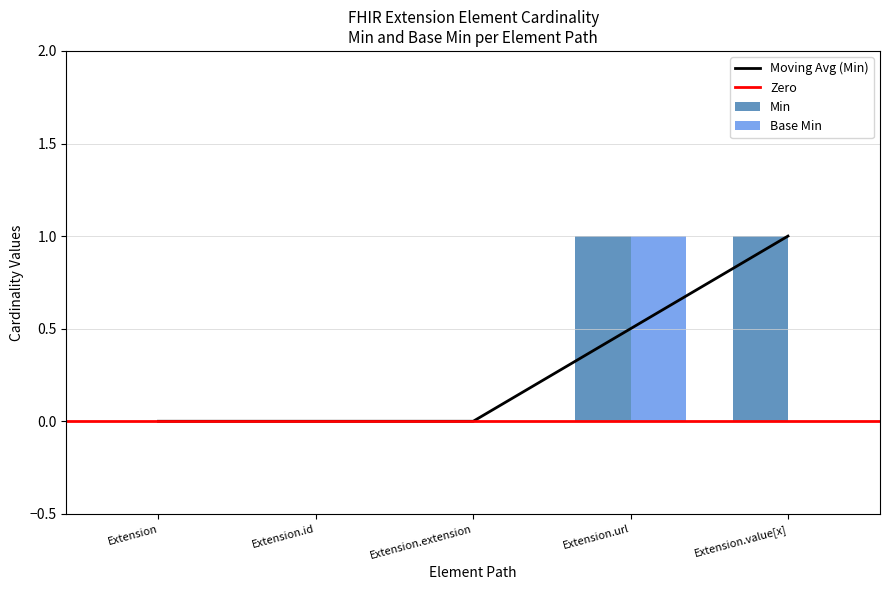

Is the value of Min at Extension greater than the value of Base Min at Extension.extension?

No